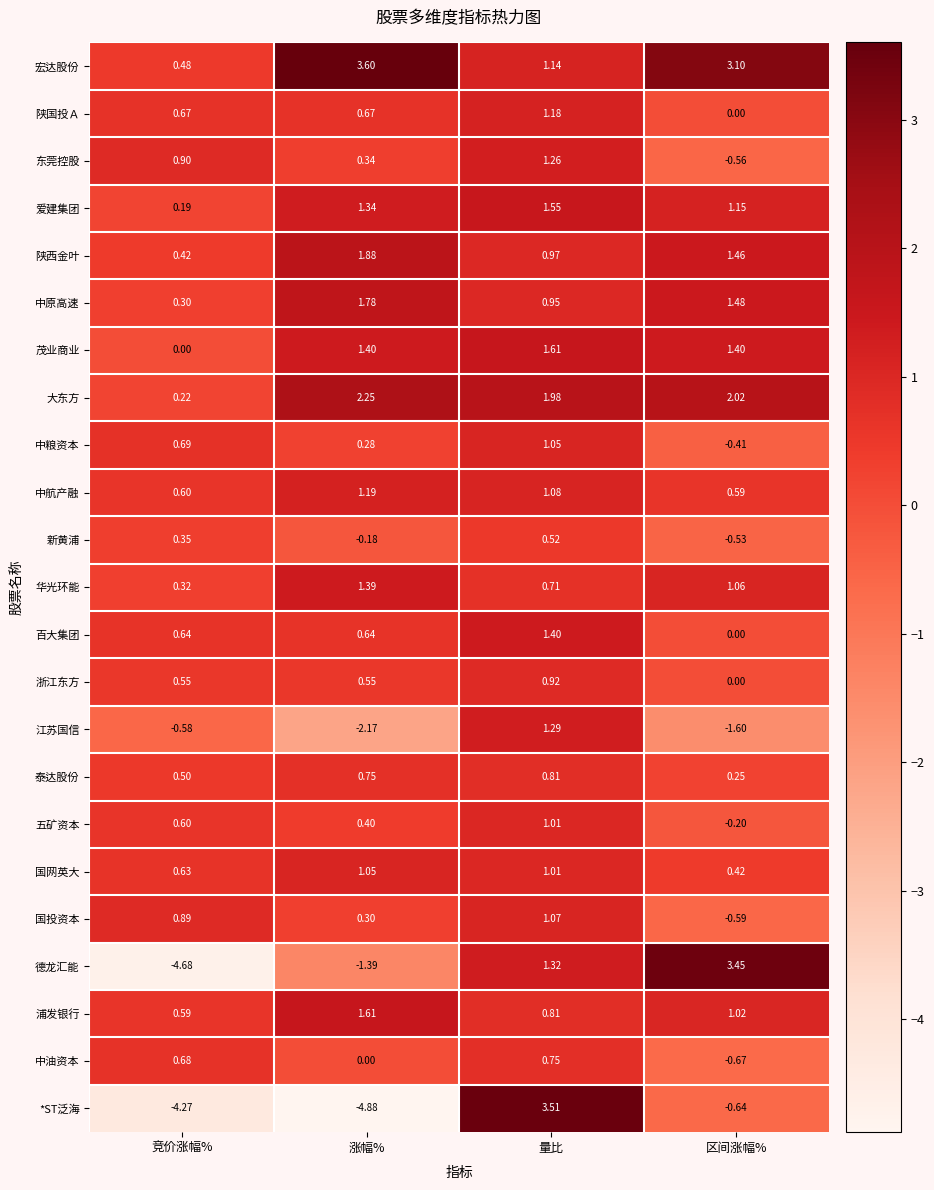

At how many categories does at least one series exceed 0?

4